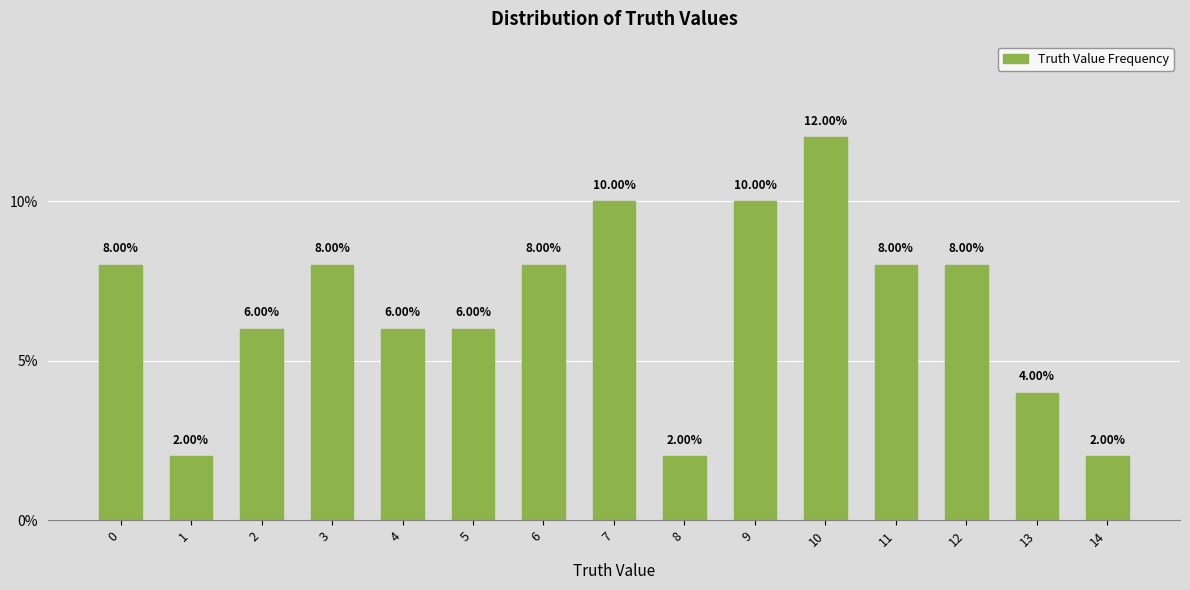

What is the change in value from 1 to 4?

+4